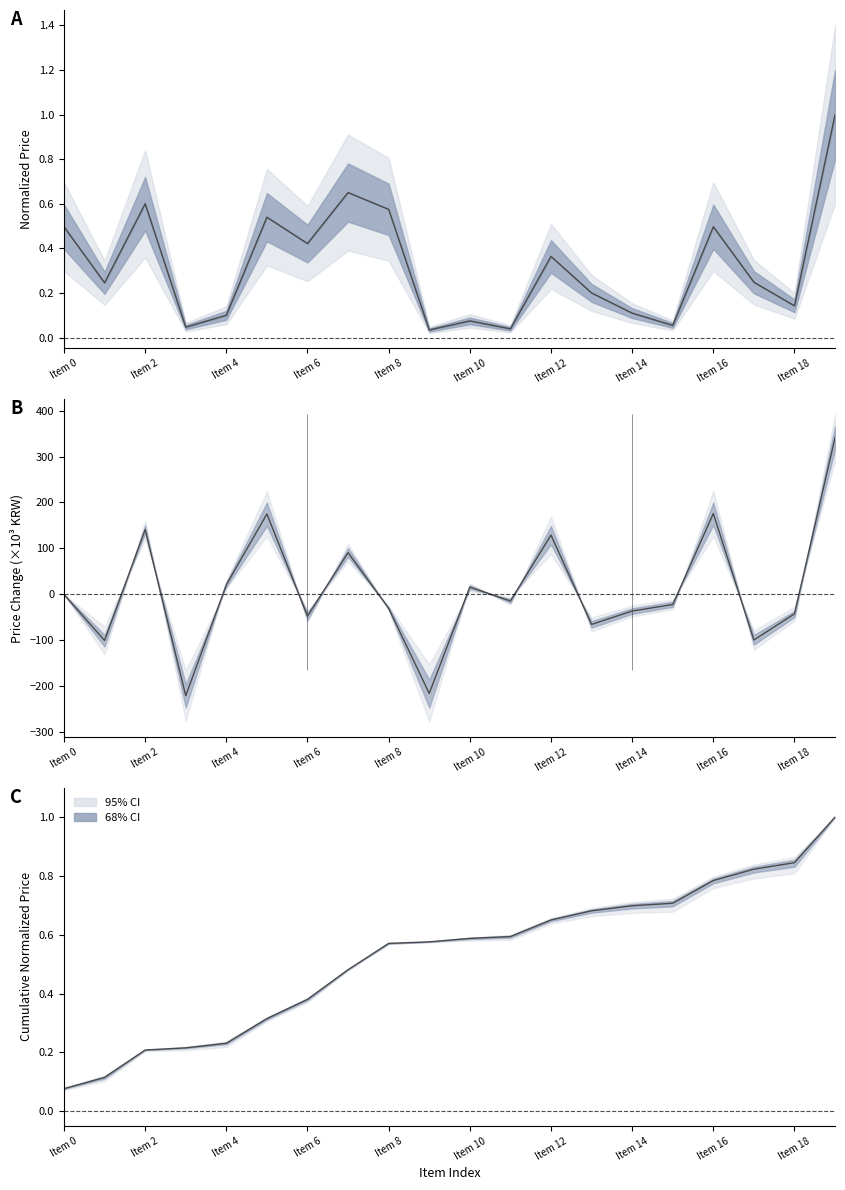

The 최저가 series shows 0.5 at Item 0. True or false?

True